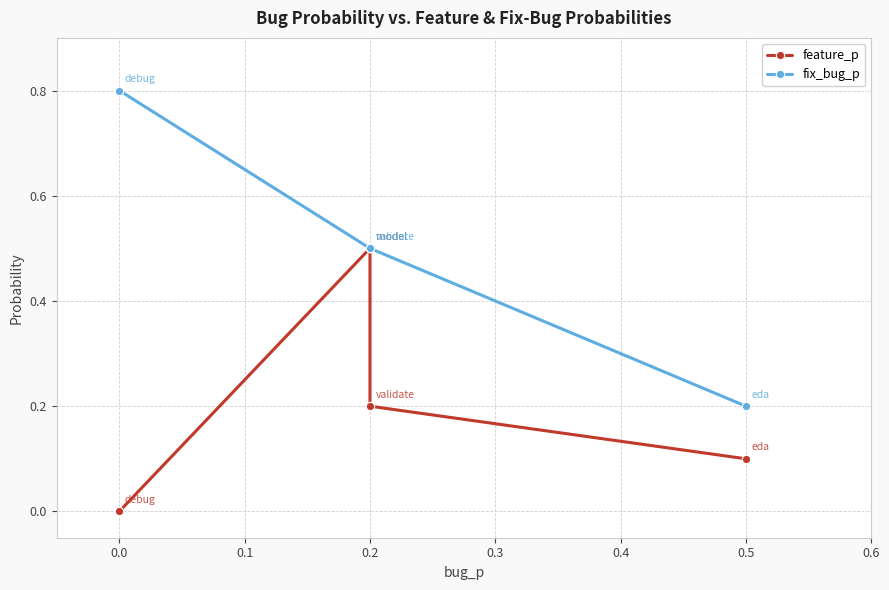

At 0.0, list the series in order from largest to smallest.

fix_bug_p, feature_p